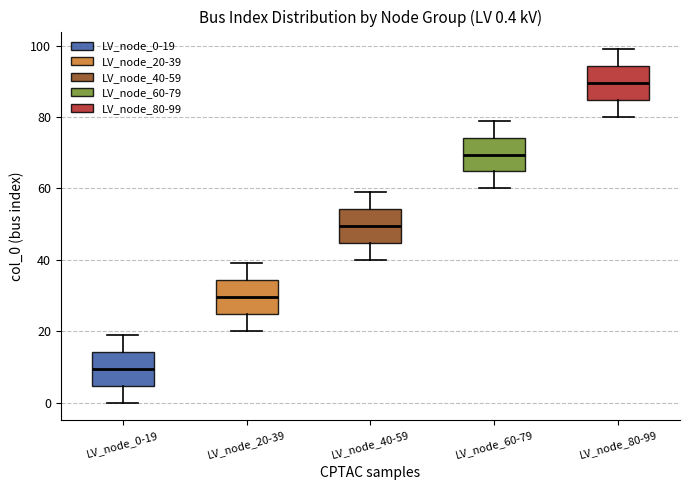

Which box has the highest median line?

LV_node_80-99